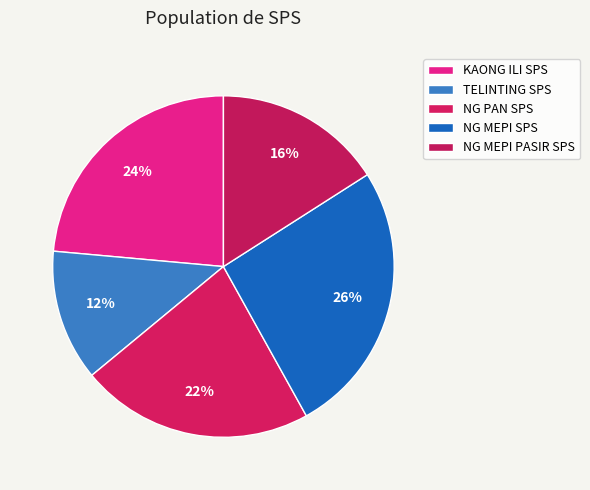

Which category has the biggest portion of the pie?

NG MEPI SPS